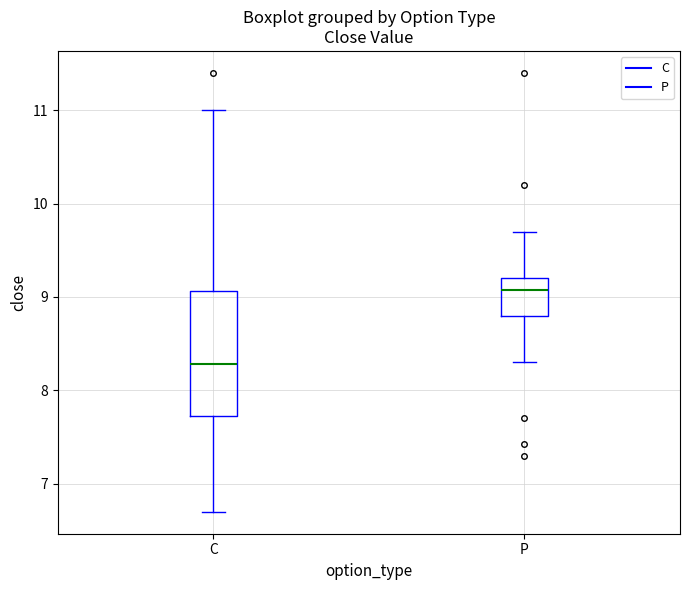

Which box has the highest median line?

P